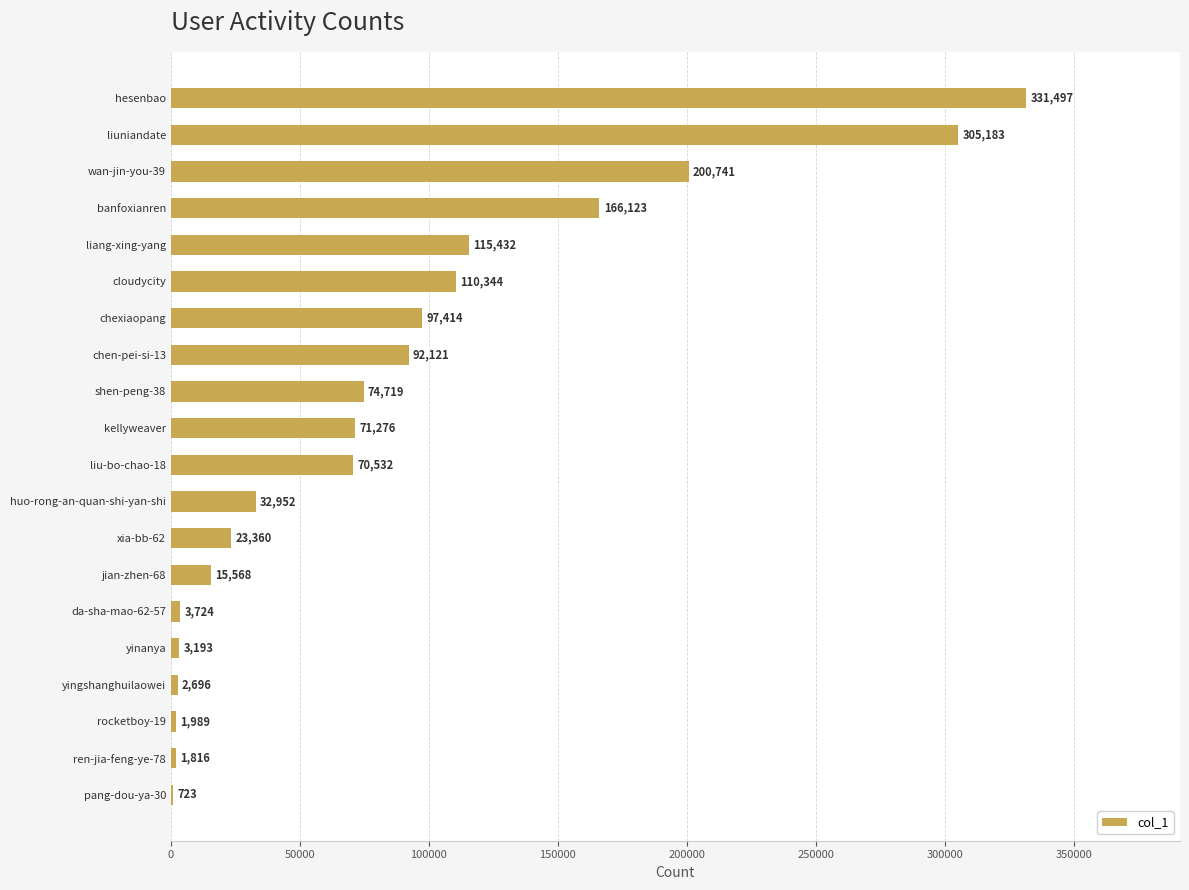

Does the chart contain stacked bars?

No